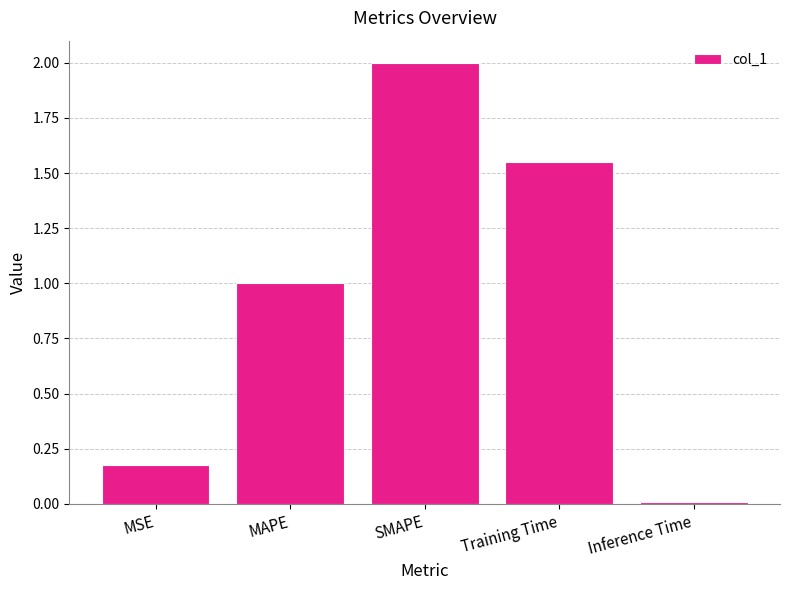

What position from the left is MSE?

1